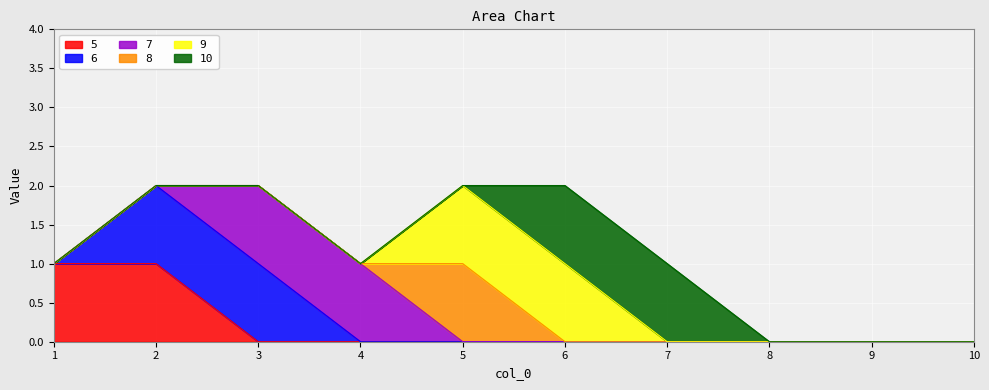

What are all the series names shown in the legend?

5, 6, 7, 8, 9, 10